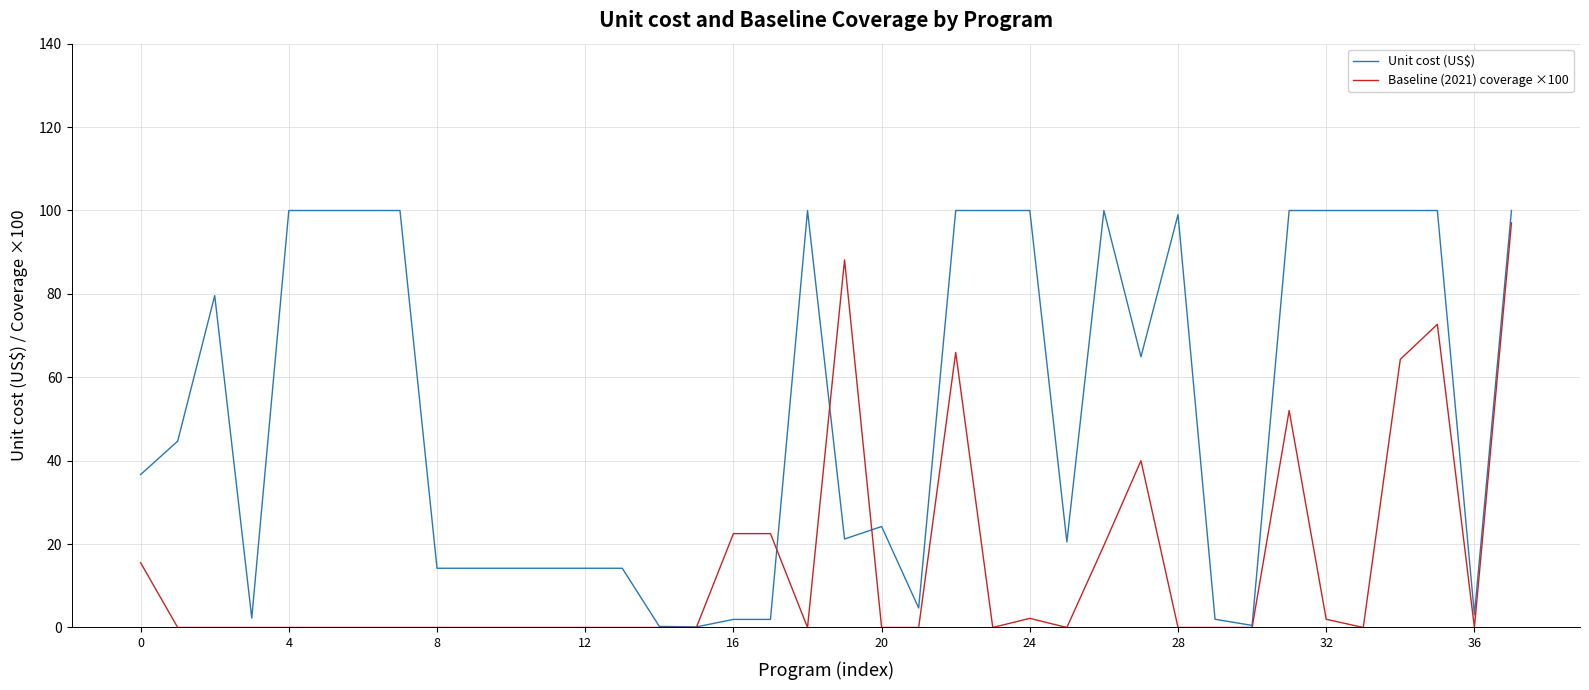

Which series has the largest total across all categories?

Unit cost (US$)